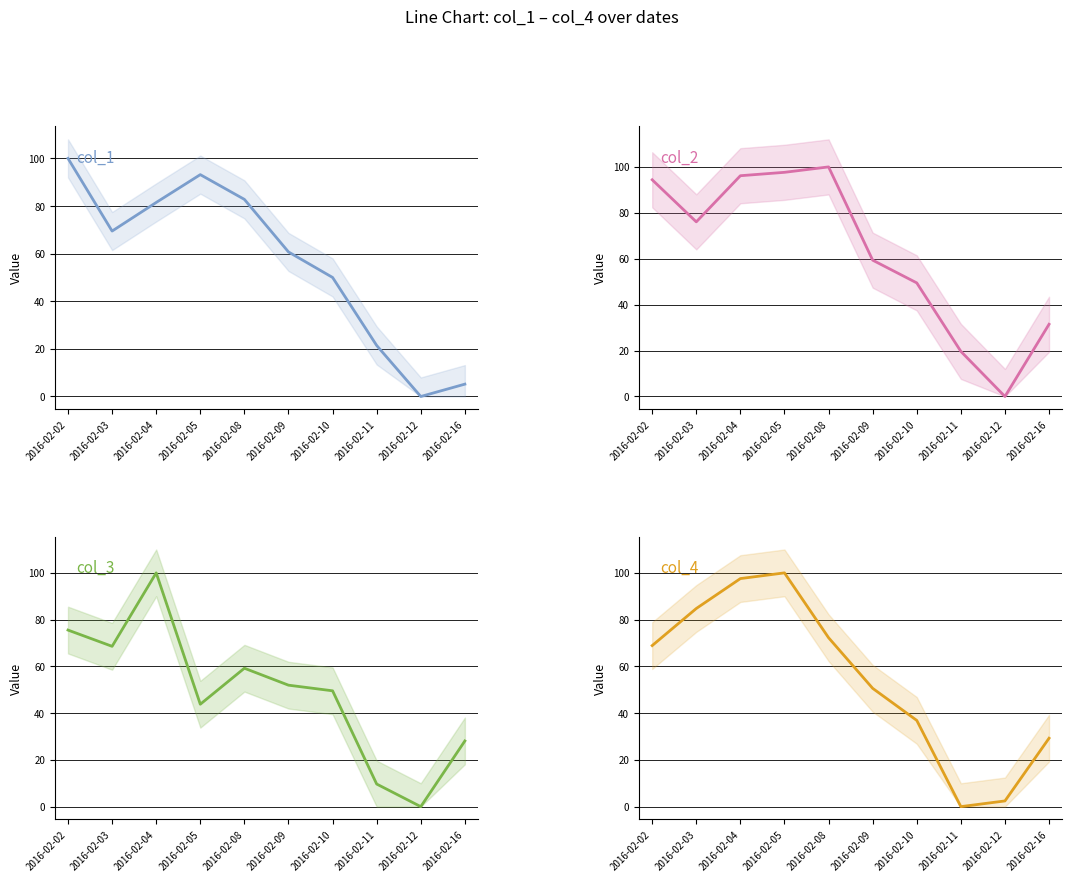

Where is the first local minimum for col_4?

2016-02-11